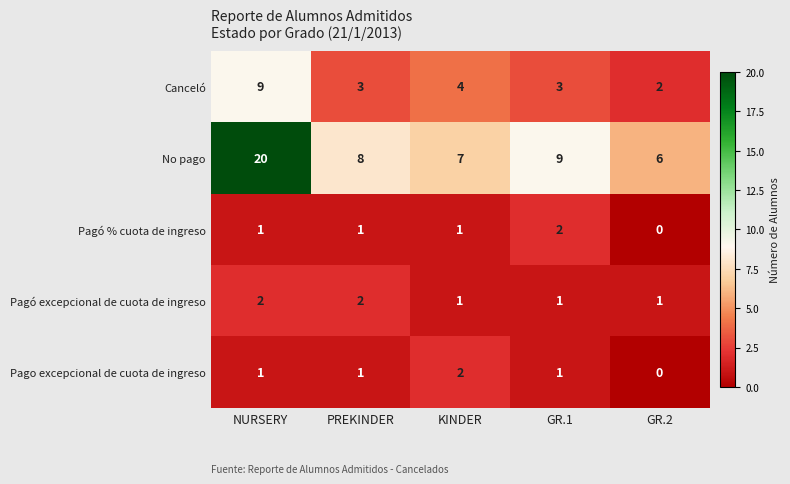

Is it true that Canceló equals 1 at GR.1?

False